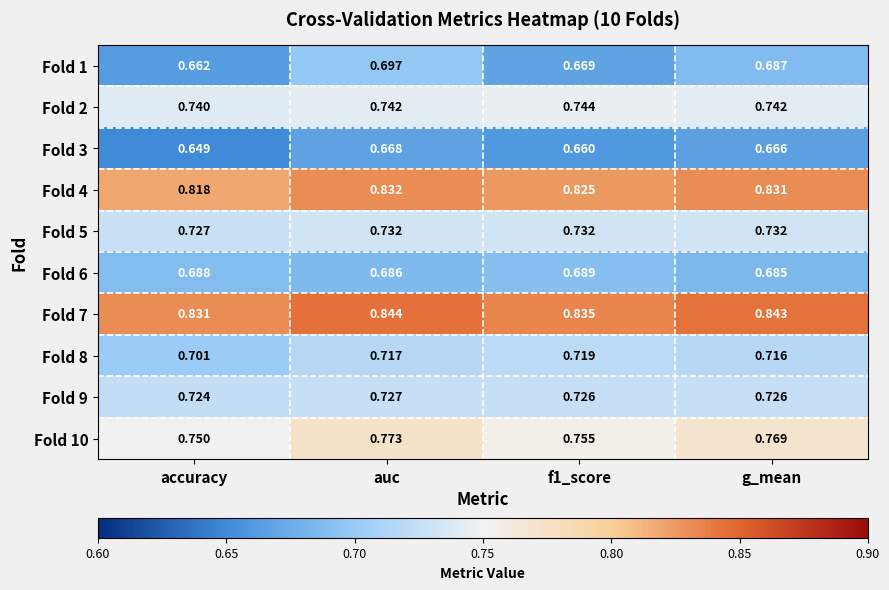

At which label is Fold 9 closest to 0?

accuracy